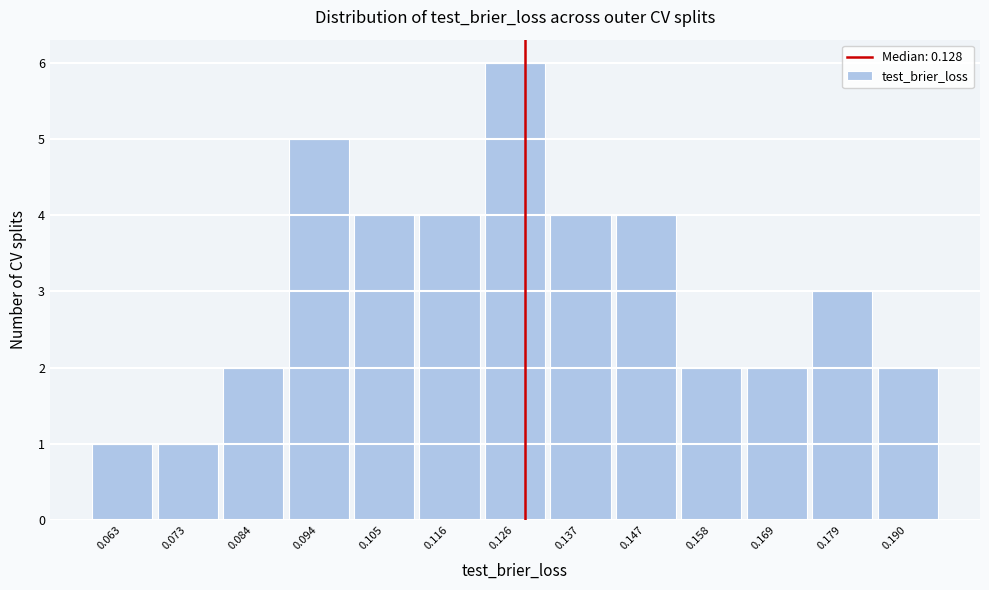

How tall is the bar that spans 0.174 to 0.184 on the x-axis? Neither the bar edges nor the heights are printed on the chart, so give them approximately, as read against the axes.

3